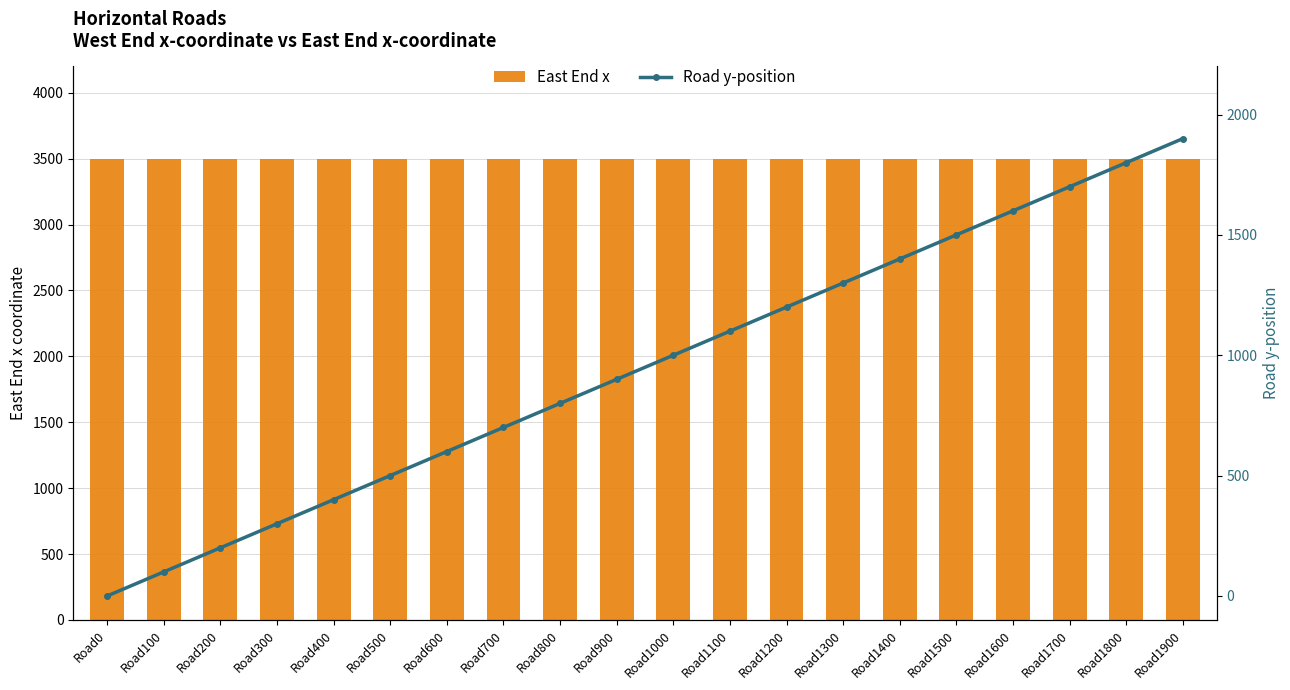

At which label does East End x reach its peak?

Road0